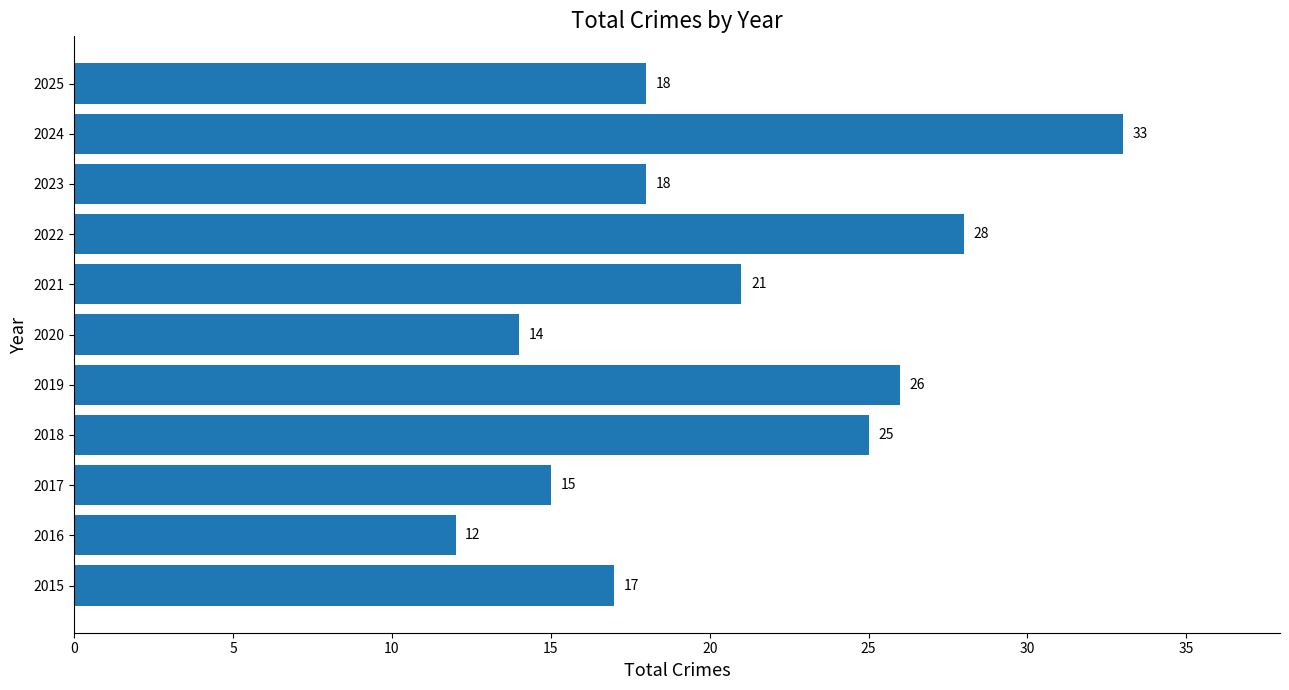

Approximately how many times larger is the value at 2017 compared to 2021?

0.7